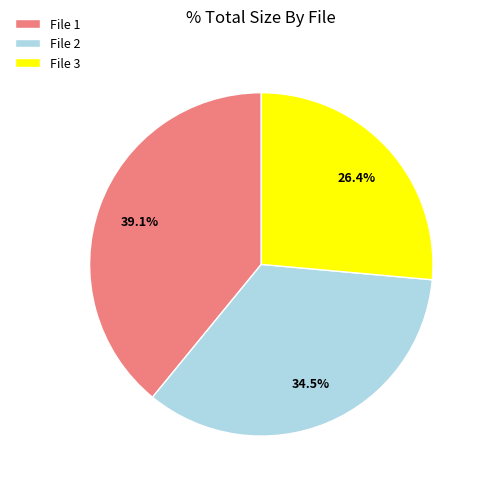

How many segments does this pie chart have?

3